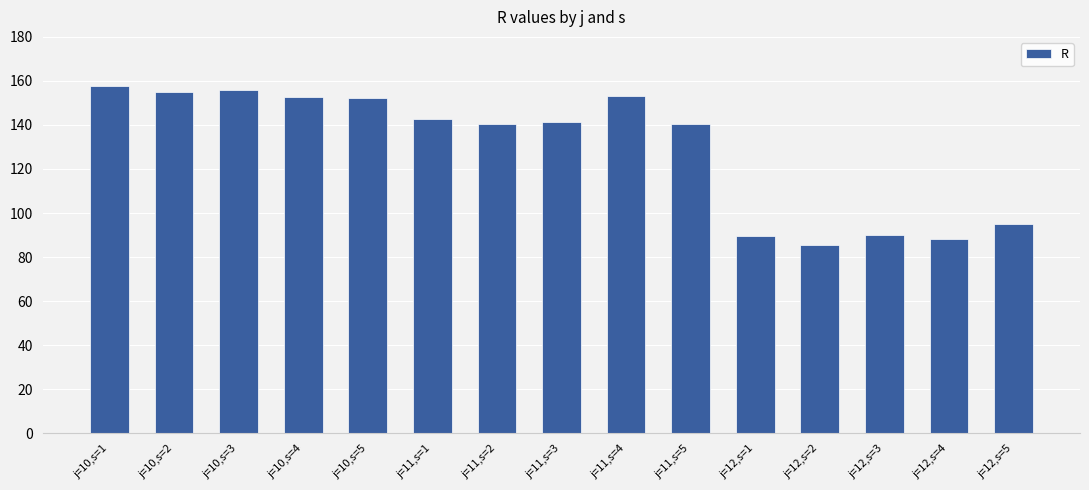

Are the bars grouped side by side (vs. stacked)?

No